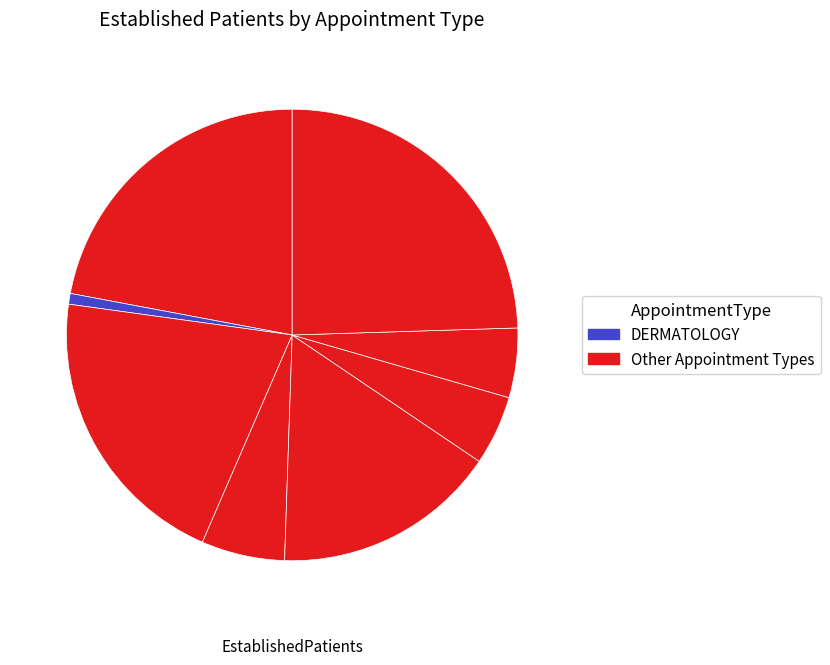

Count the number of slices in the pie.

8